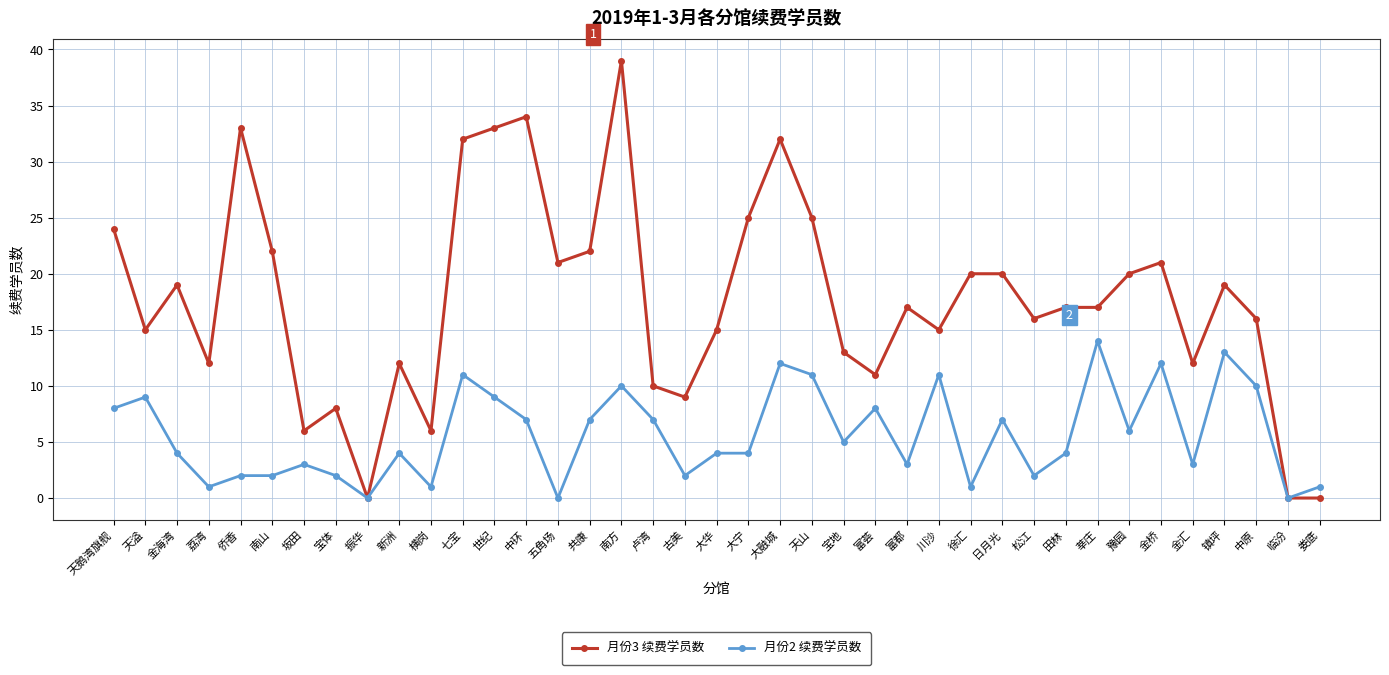

Which series has the widest spread of values?

月份3 续费学员数